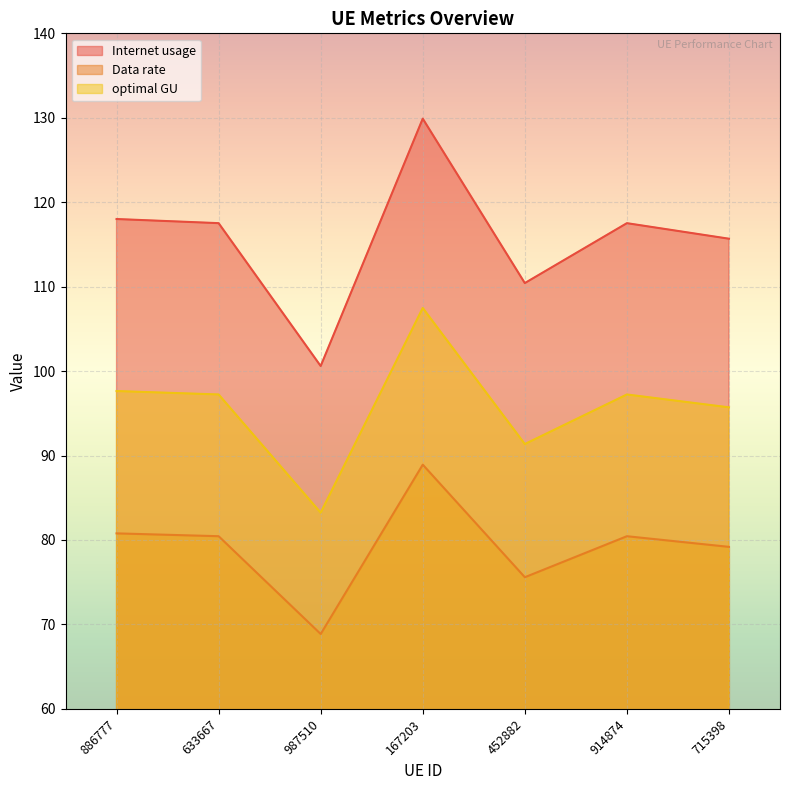

True or false: optimal GU and Internet usage intersect in this chart.

False